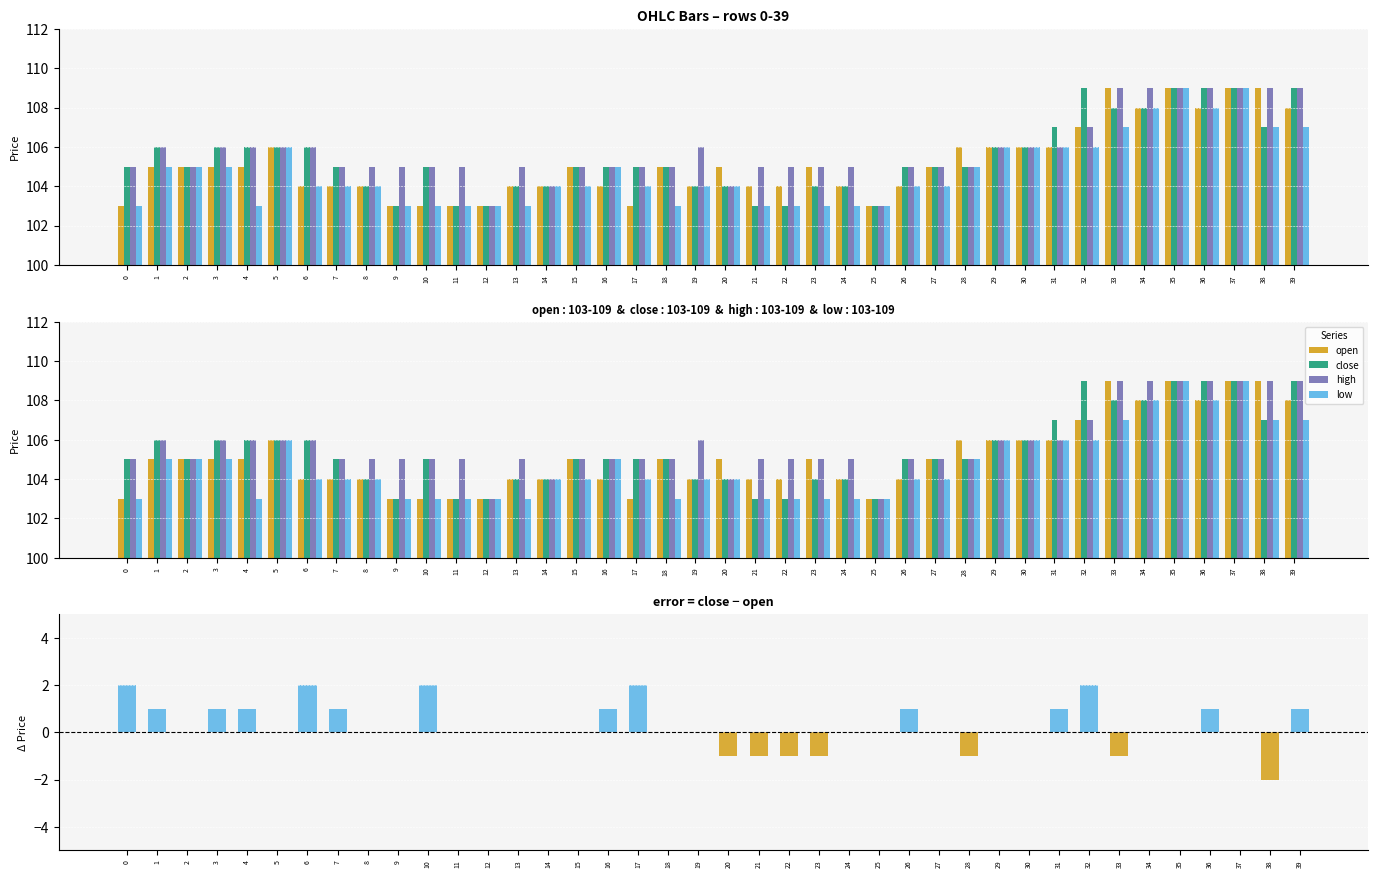

At which label does high reach its minimum?

12